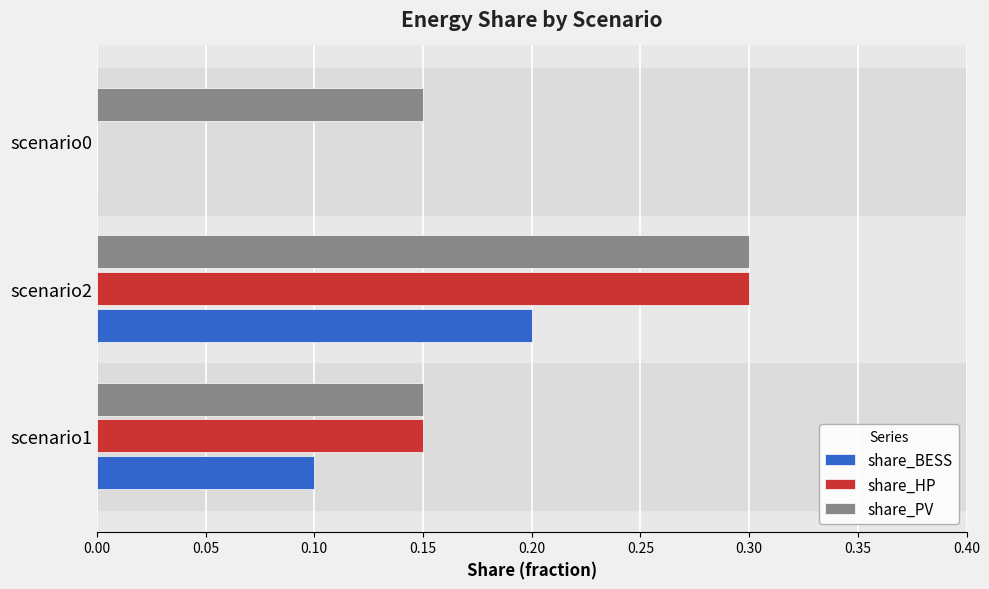

At which category is the sum across all series the highest?

scenario2